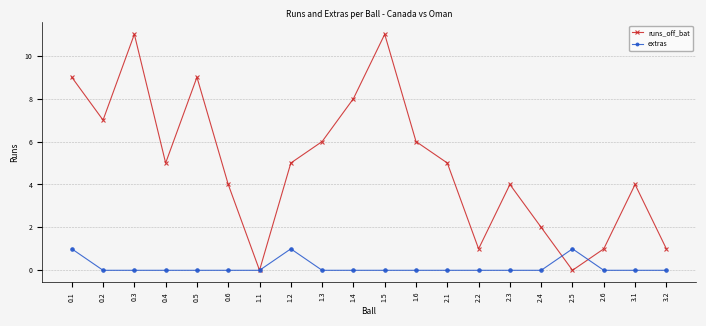

What is the average value of the runs_off_bat series?

5